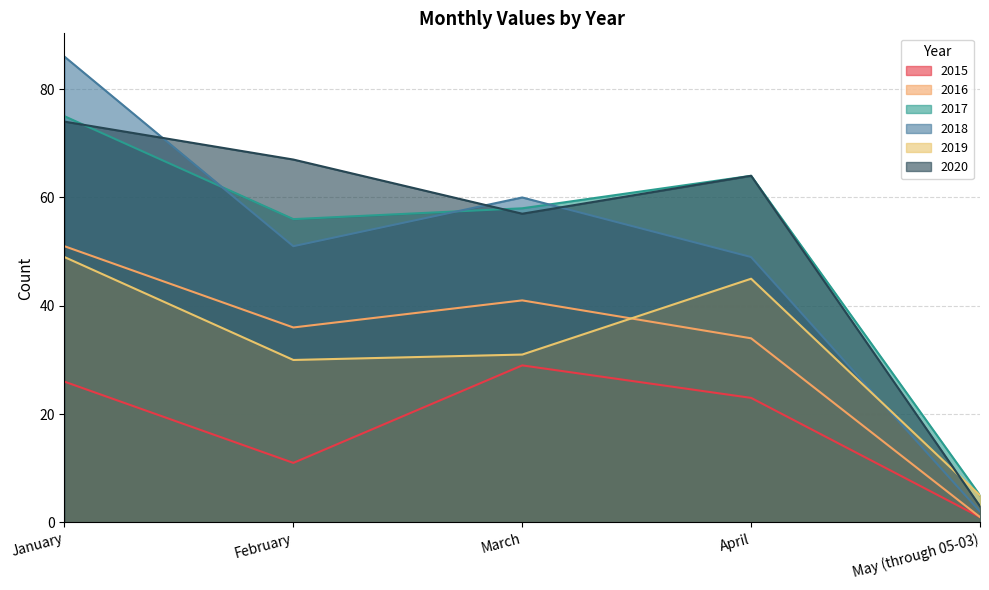

How many values in the 2020 series exceed 64?

2